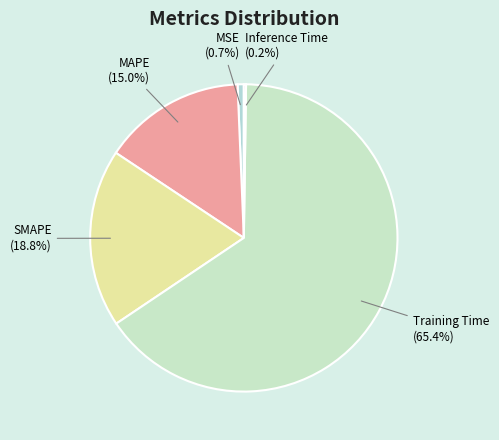

Does any single category account for the majority?

Yes